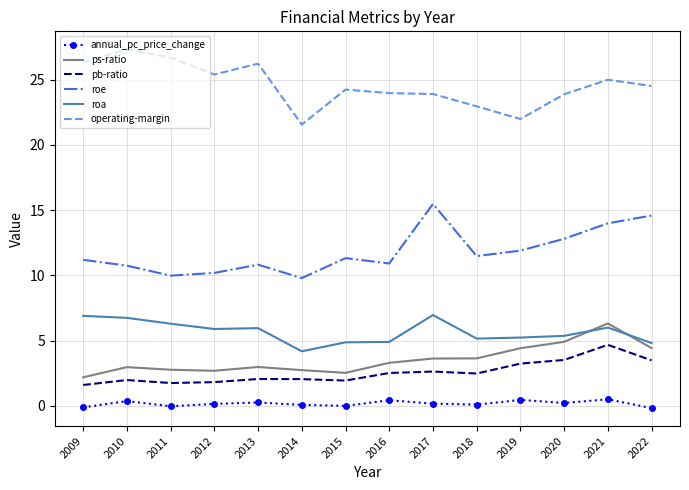

What are all the series names shown in the legend?

annual_pc_price_change, ps-ratio, pb-ratio, roe, roa, operating-margin